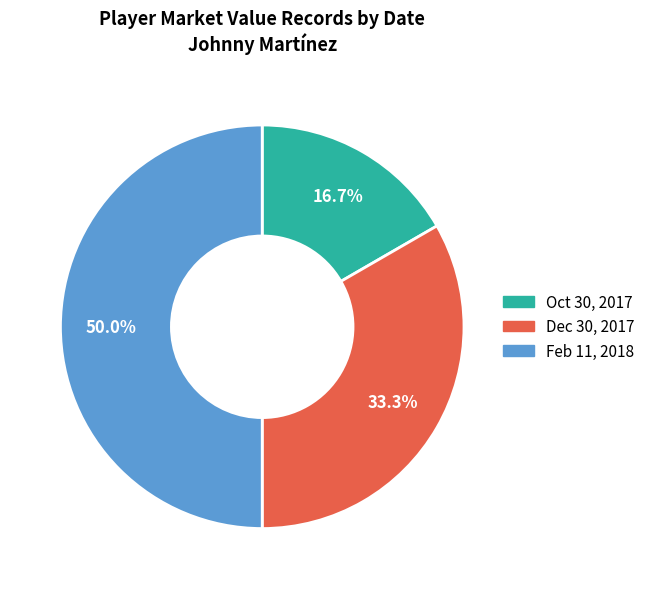

Which has a higher value, Feb 11, 2018 or Oct 30, 2017?

Feb 11, 2018